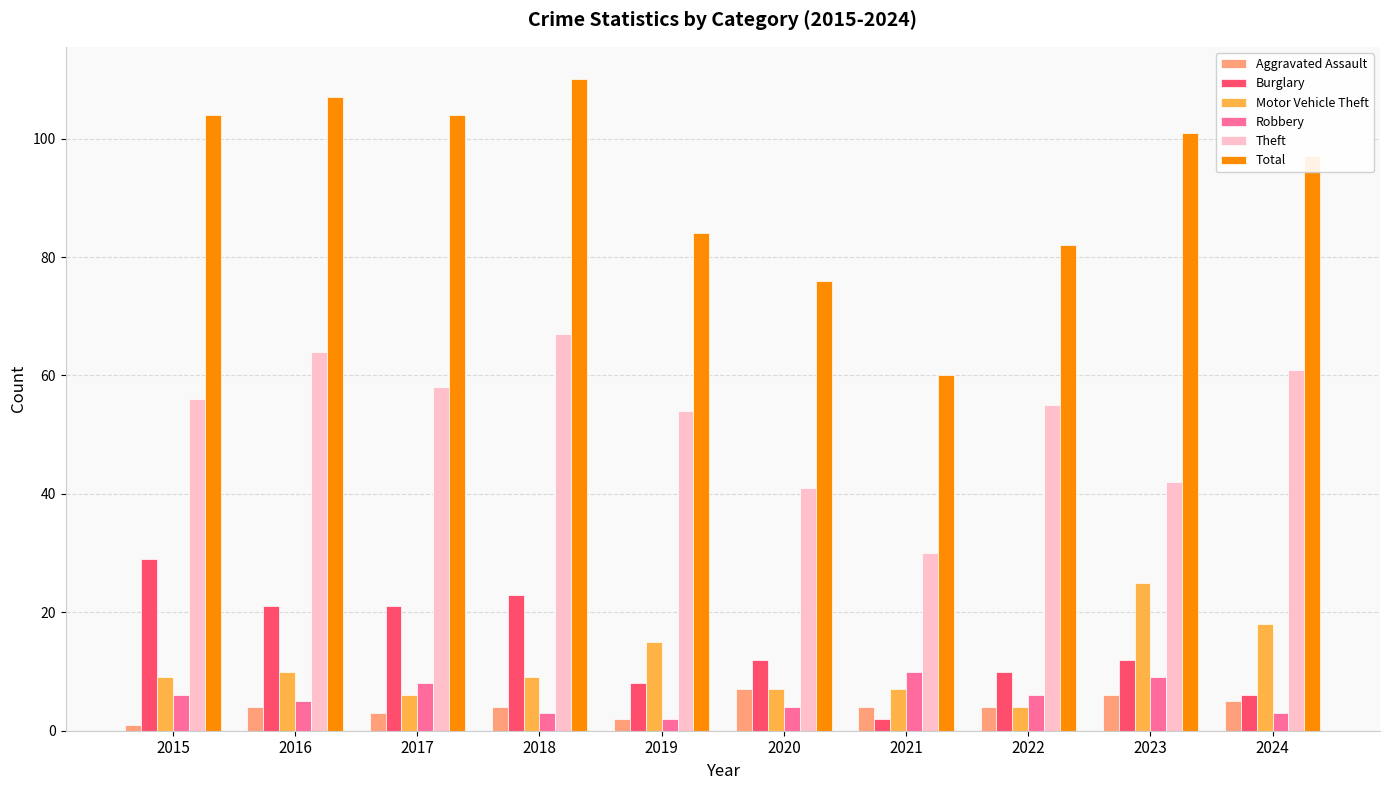

At 2018, list the series in order from largest to smallest.

Total, Theft, Burglary, Motor Vehicle Theft, Aggravated Assault, Robbery